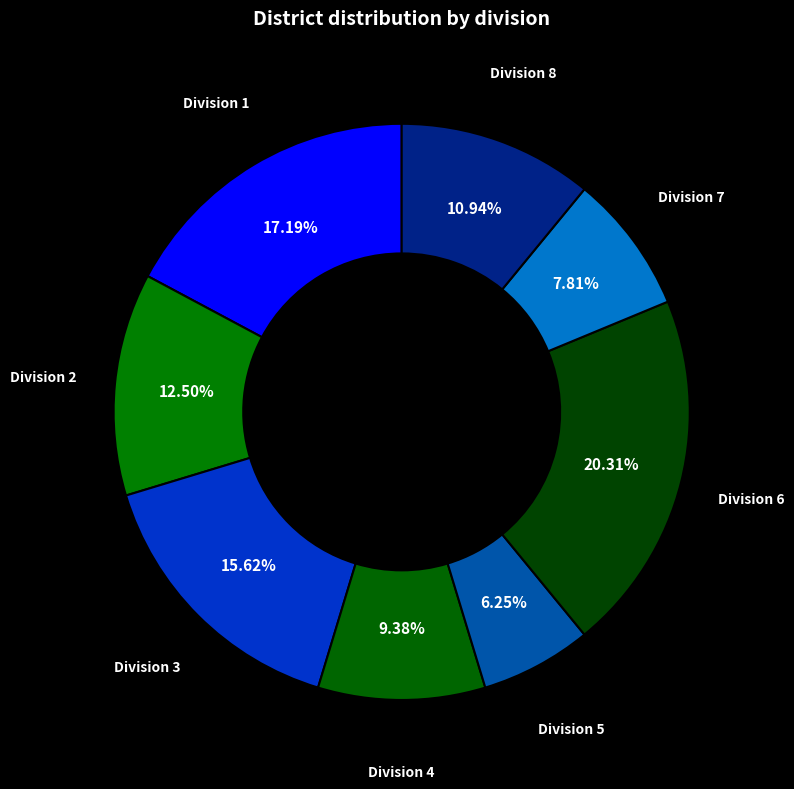

To the nearest percent, what is the average slice percentage?

12%